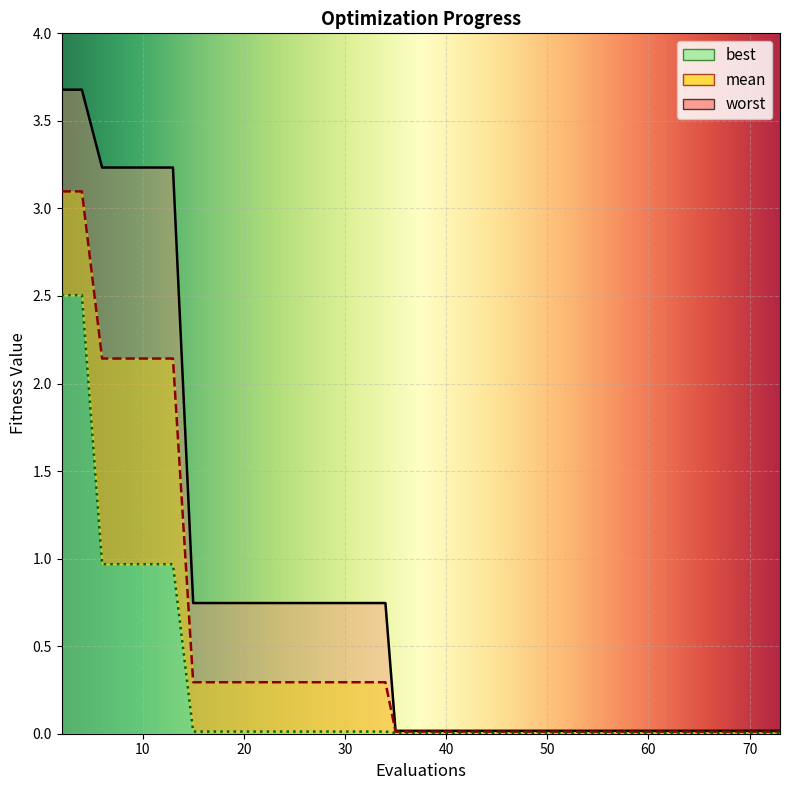

The value of worst at 19 is 0.0. True or false?

False